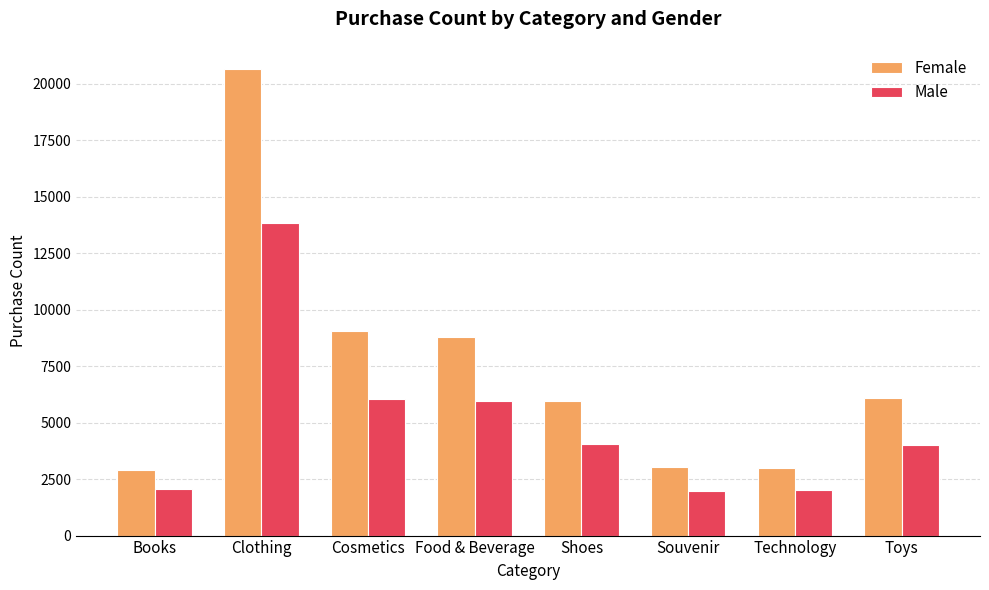

True or false: Female has a value of 10489 at Toys.

False